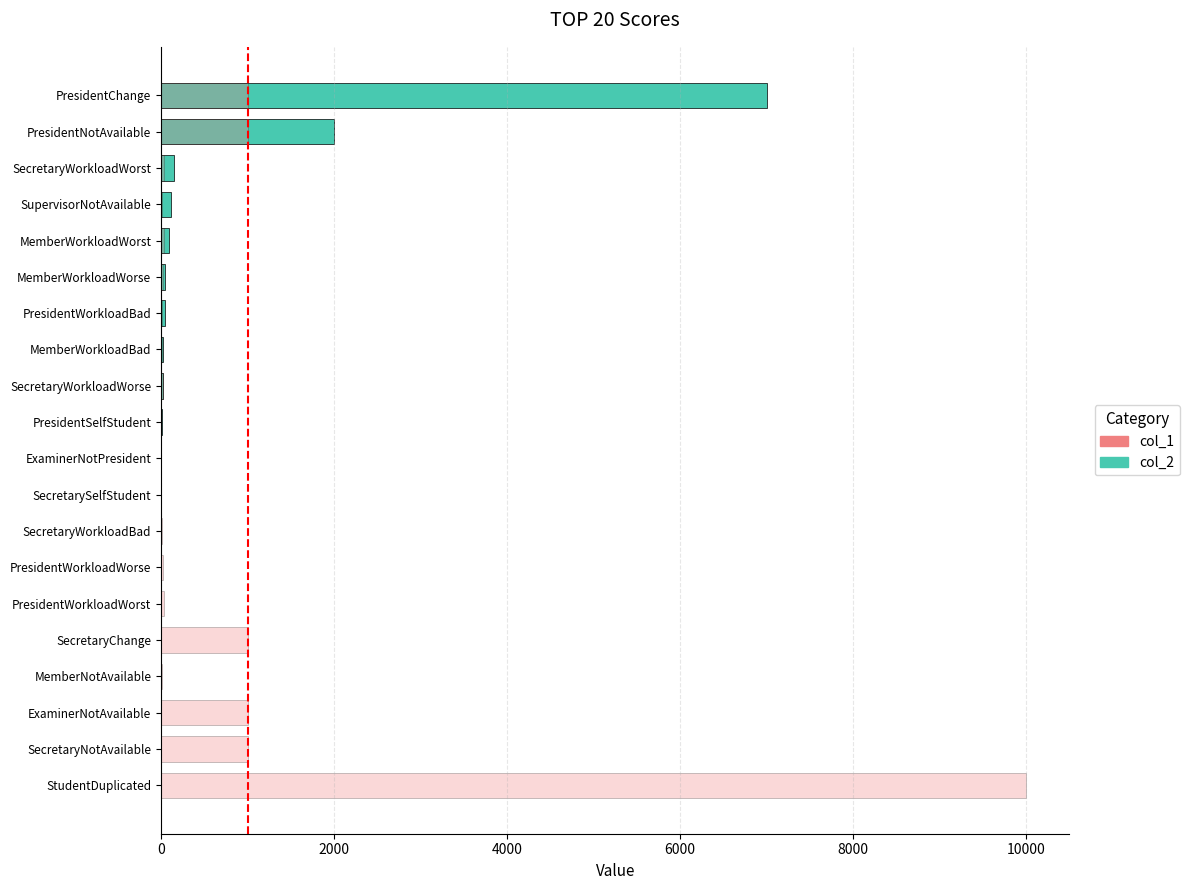

What is the sum of the col_2 values at SecretaryWorkloadWorse and PresidentWorkloadBad?

60